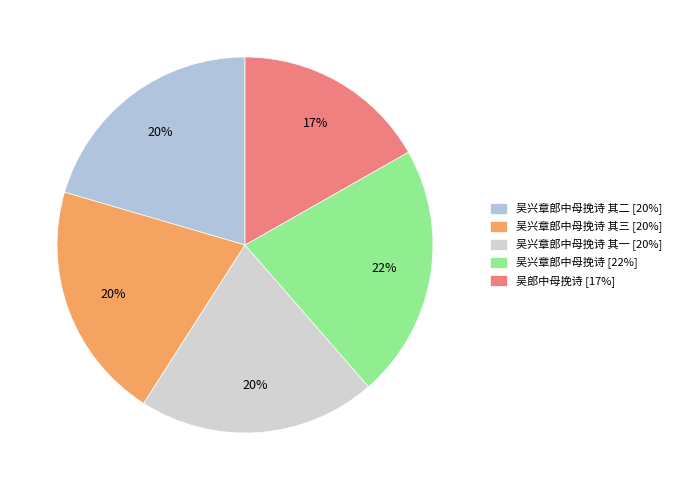

Which category has the biggest portion of the pie?

吴兴章郎中母挽诗 [22%]